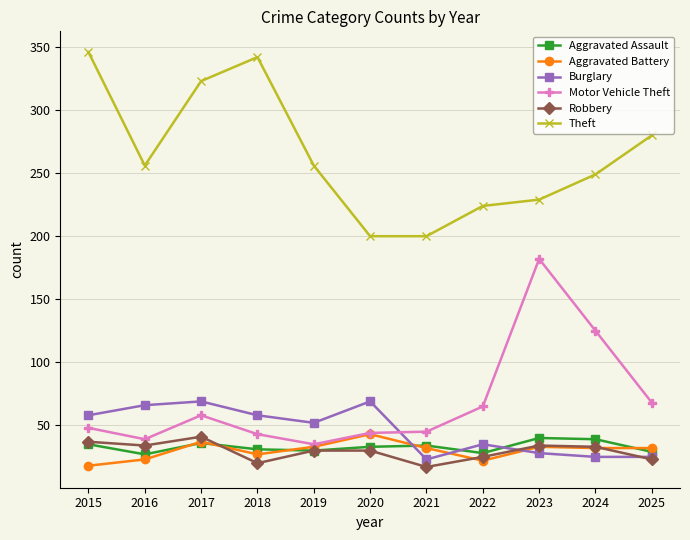

Which series ends up on top after the final intersection of Aggravated Battery and Aggravated Assault?

Aggravated Battery